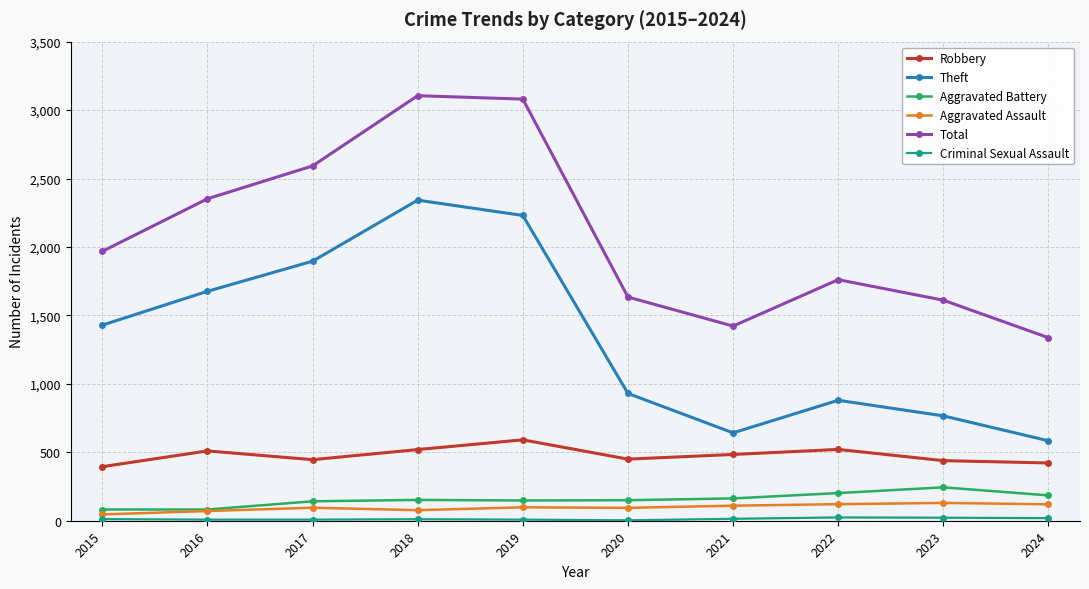

Which series changed the most between 2019 and 2024?

Total